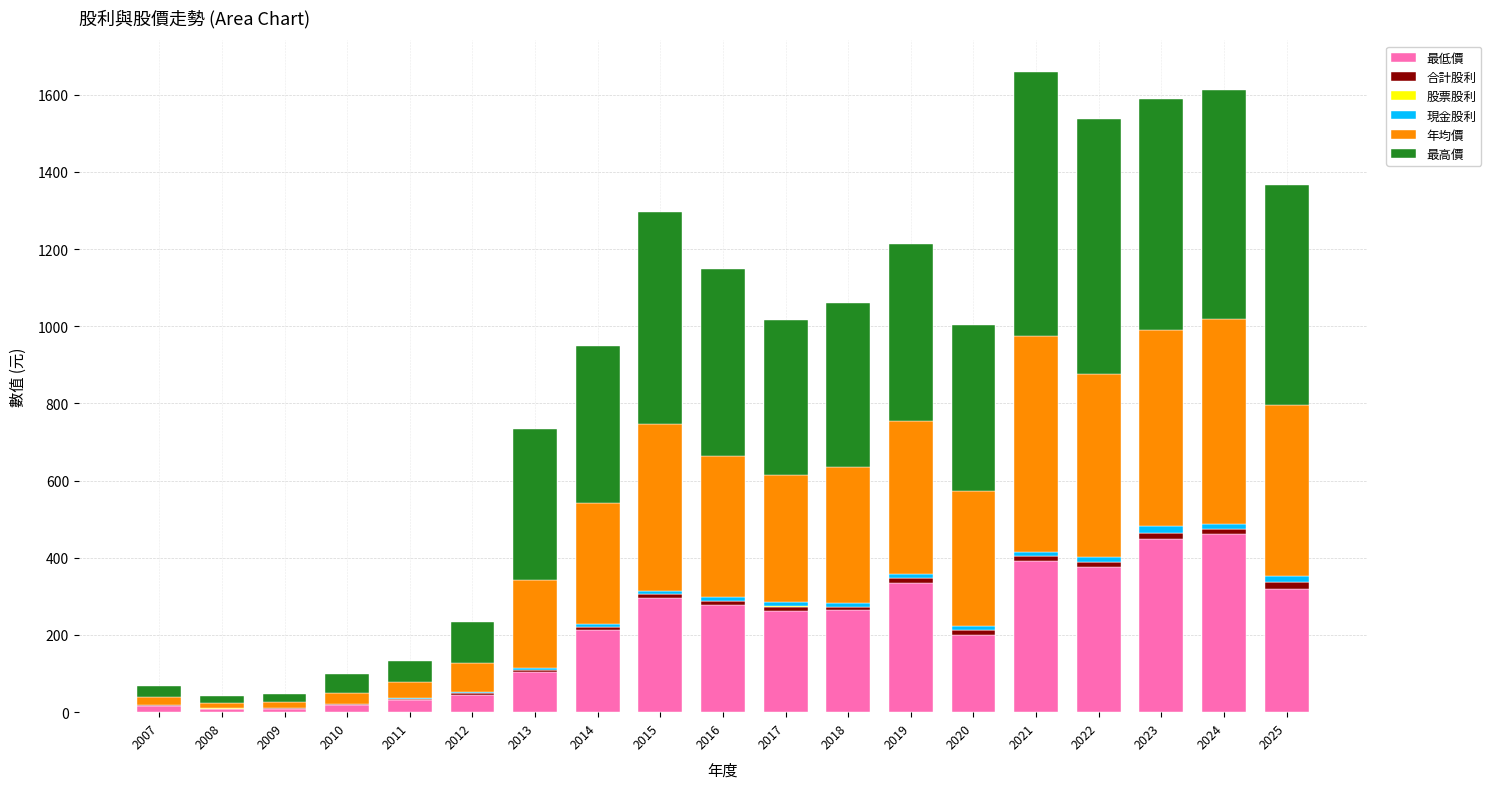

Does the chart contain stacked bars?

Yes